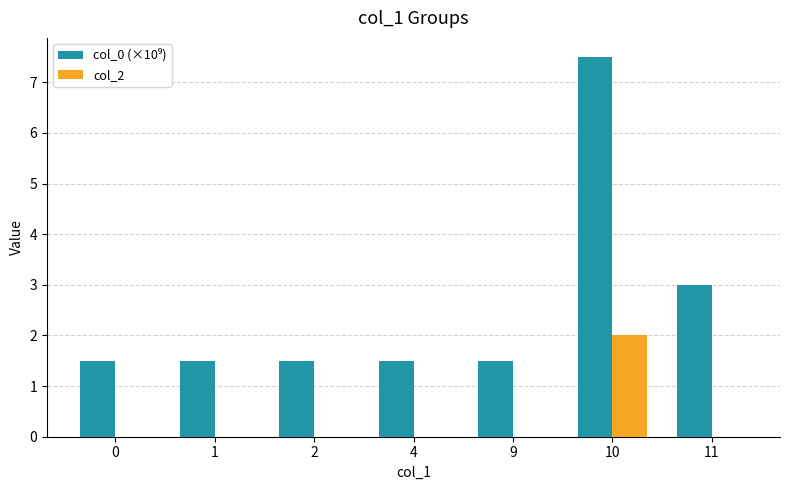

Are the bars grouped side by side (vs. stacked)?

Yes